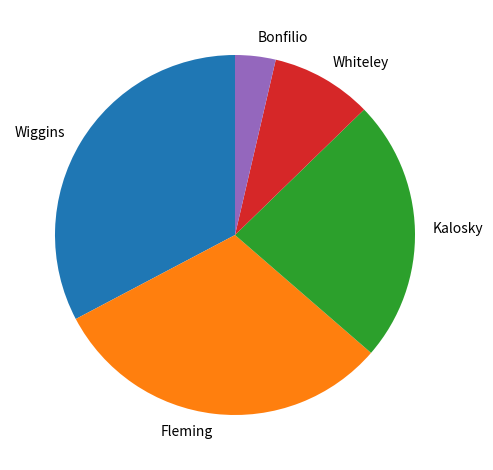

True or false: Kalosky accounts for 13% of the total.

False